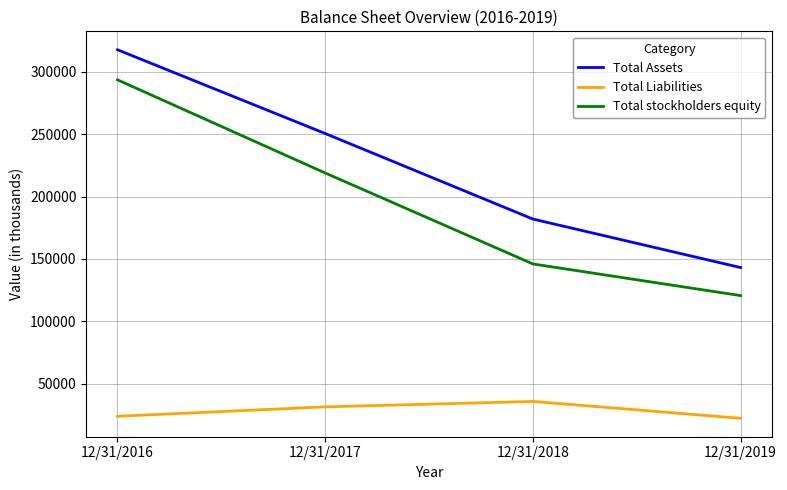

Where is Total Assets nearest to the value 230309?

12/31/2017